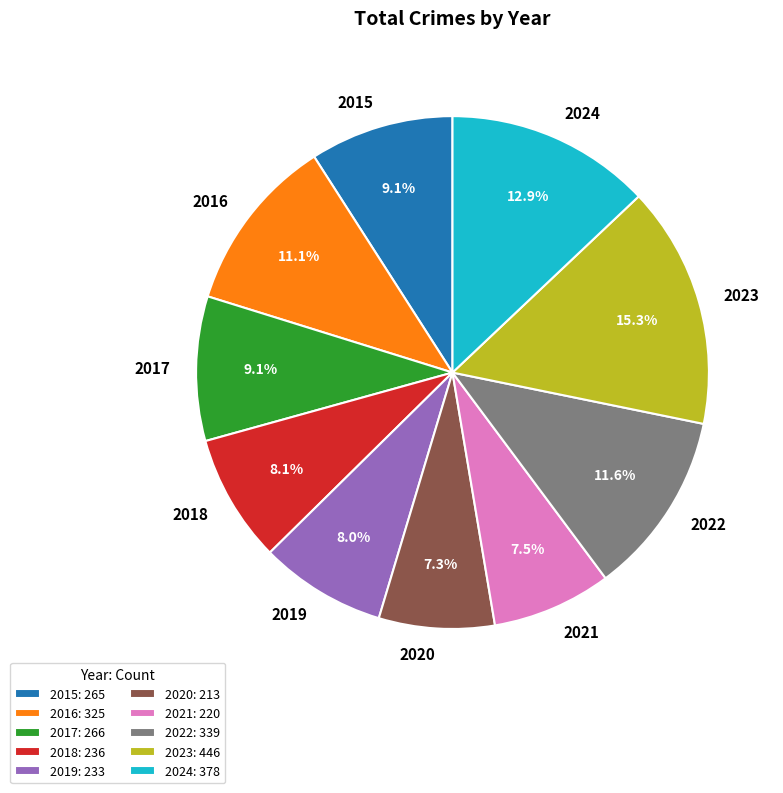

The 2015 slice represents 9% of the pie. True or false?

True